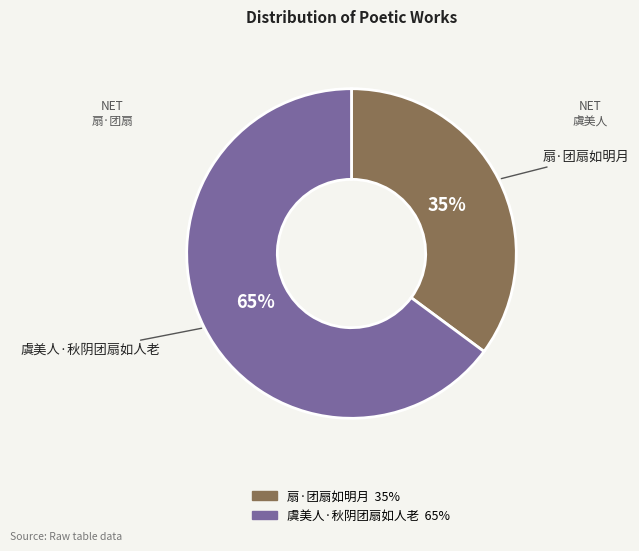

Which slice represents more than half of the pie?

虞美人·秋阴团扇如人老